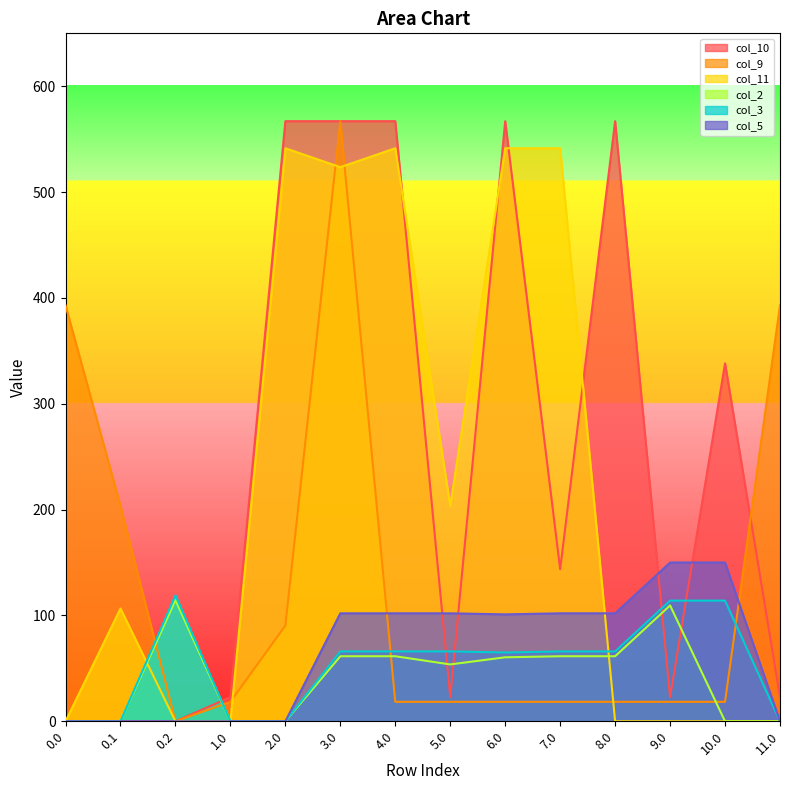

The col_11 series shows 106.6 at 0.1. True or false?

True